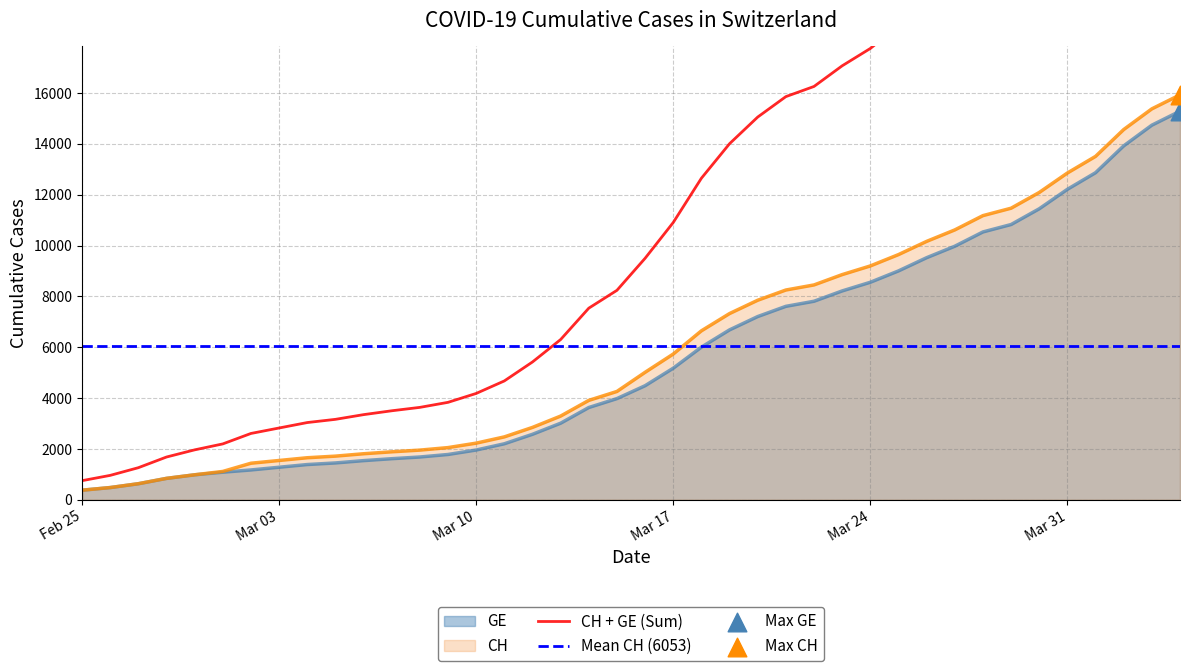

What is the minimum value for CH?

375